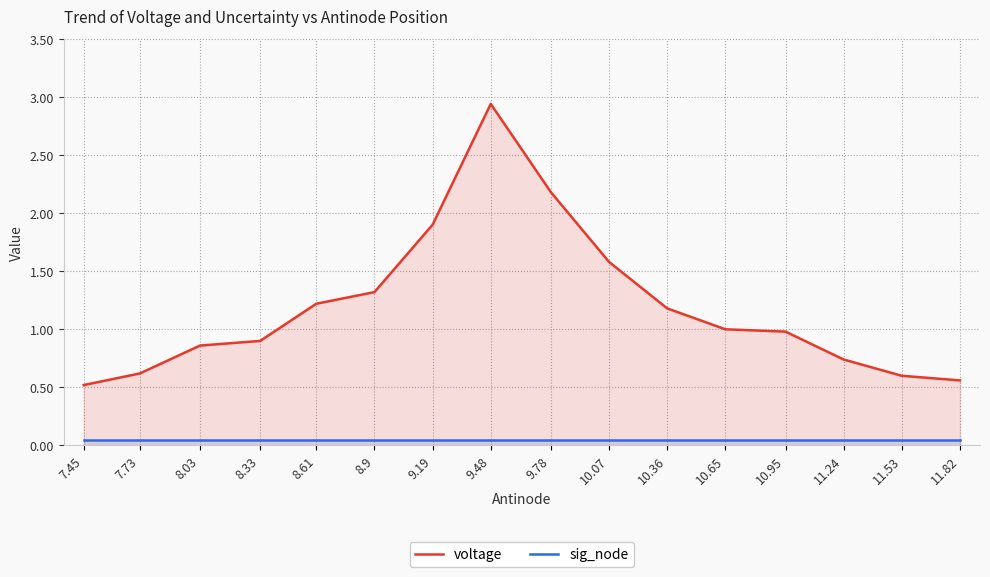

What is the value of the voltage point at the 10th from the left?

1.6